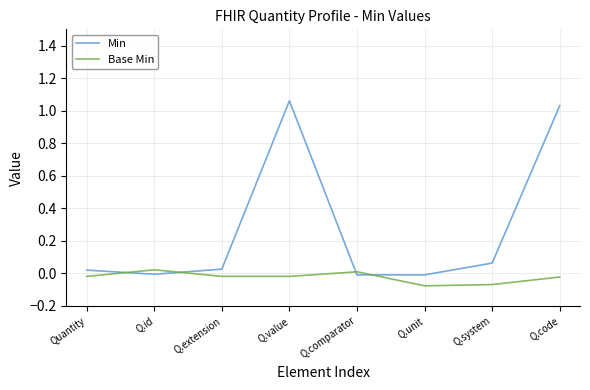

Which series has the widest spread of values?

Min